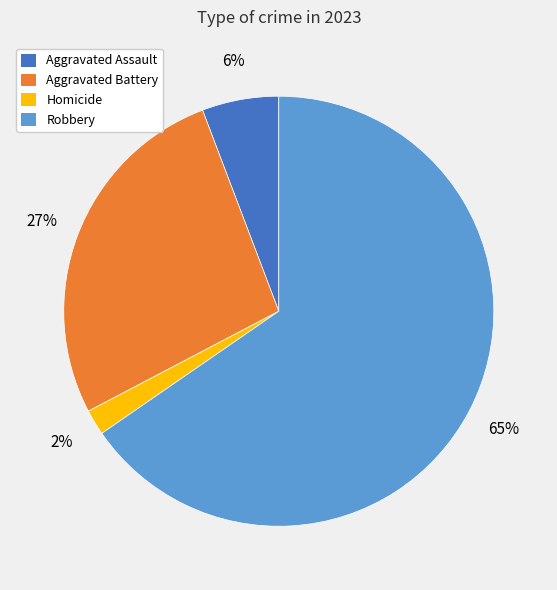

To the nearest percent, what is the difference between the largest and smallest slice percentages?

63%